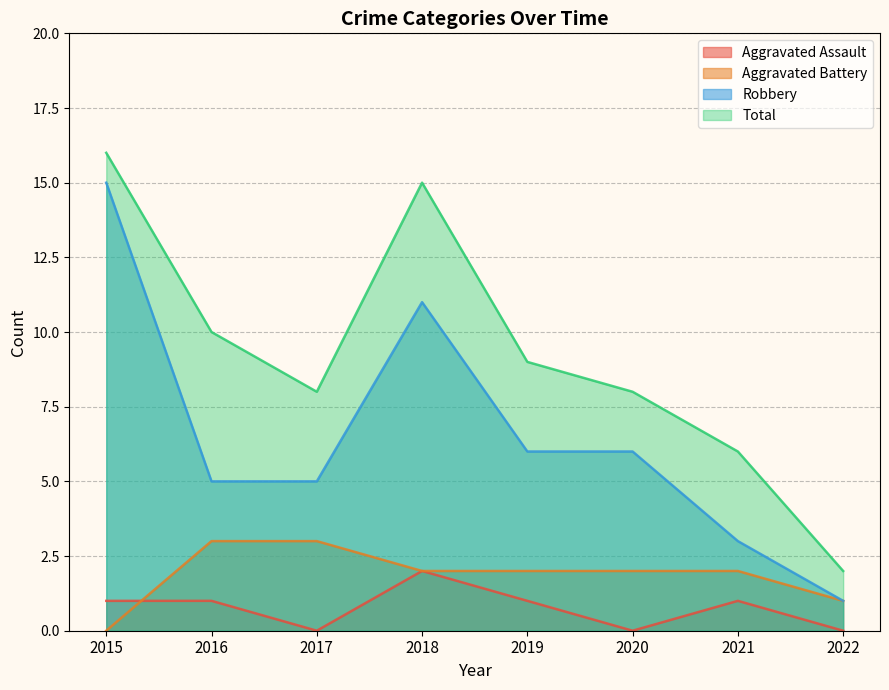

Reading right to left, transcribe all the data shown in this chart.

Aggravated Assault: 2022=0	2021=1	2020=0	2019=1	2018=2	2017=0	2016=1	2015=1
Aggravated Battery: 2022=1	2021=2	2020=2	2019=2	2018=2	2017=3	2016=3	2015=0
Robbery: 2022=1	2021=3	2020=6	2019=6	2018=11	2017=5	2016=5	2015=15
Total: 2022=2	2021=6	2020=8	2019=9	2018=15	2017=8	2016=10	2015=16